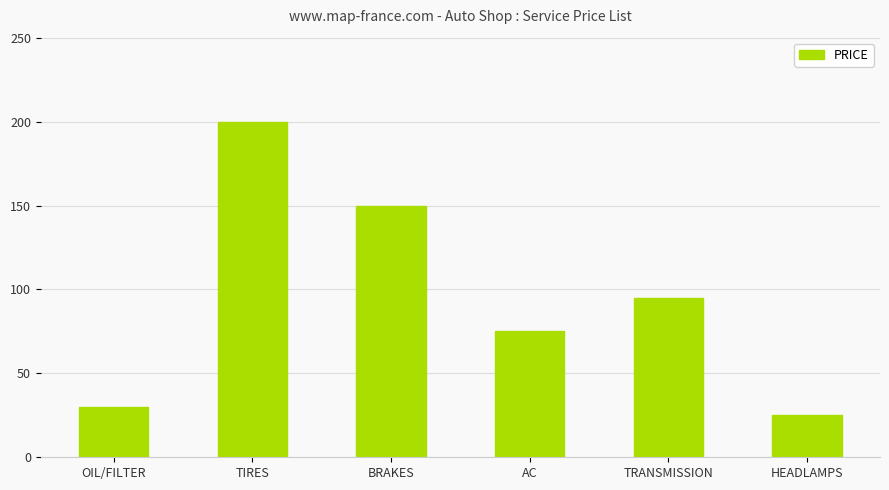

What is the sum of all values?

575